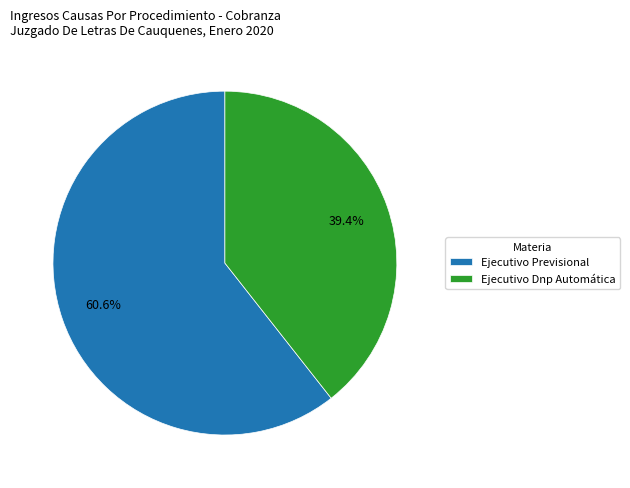

To the nearest percent, what portion does Ejecutivo Previsional represent?

61%